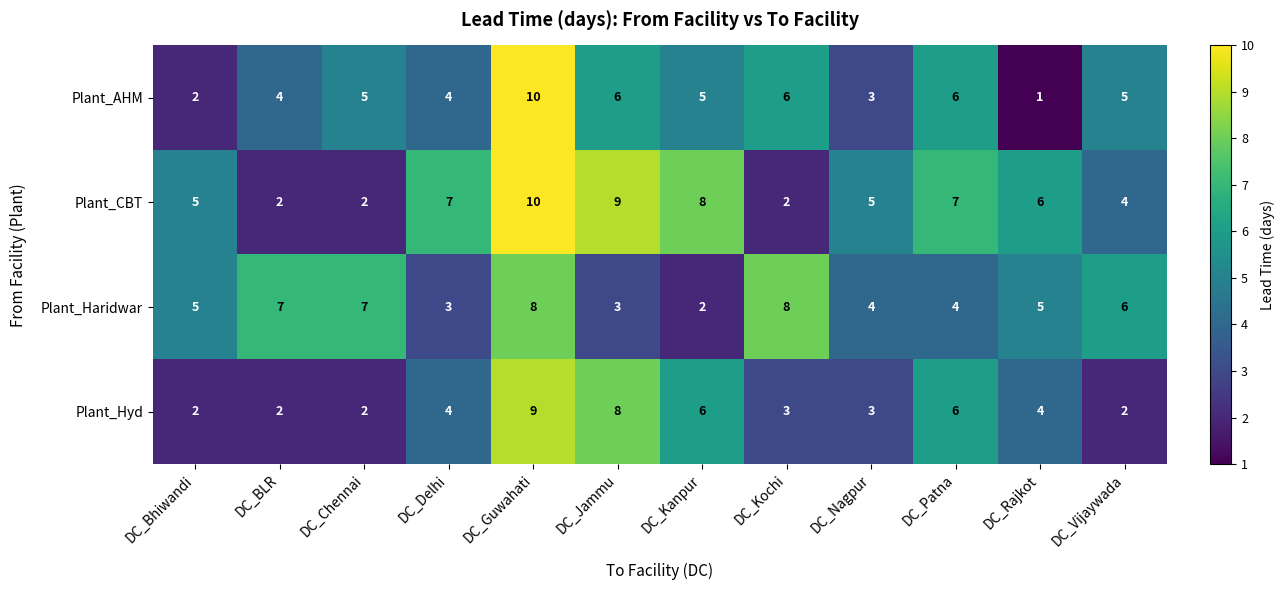

What is the difference between the highest and lowest values at DC_Rajkot?

5